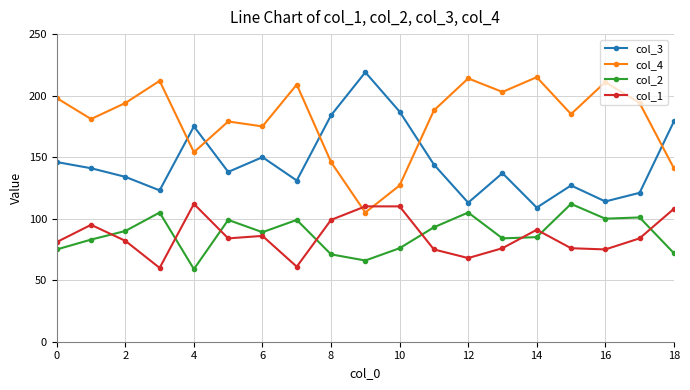

What is the greatest value displayed?

219